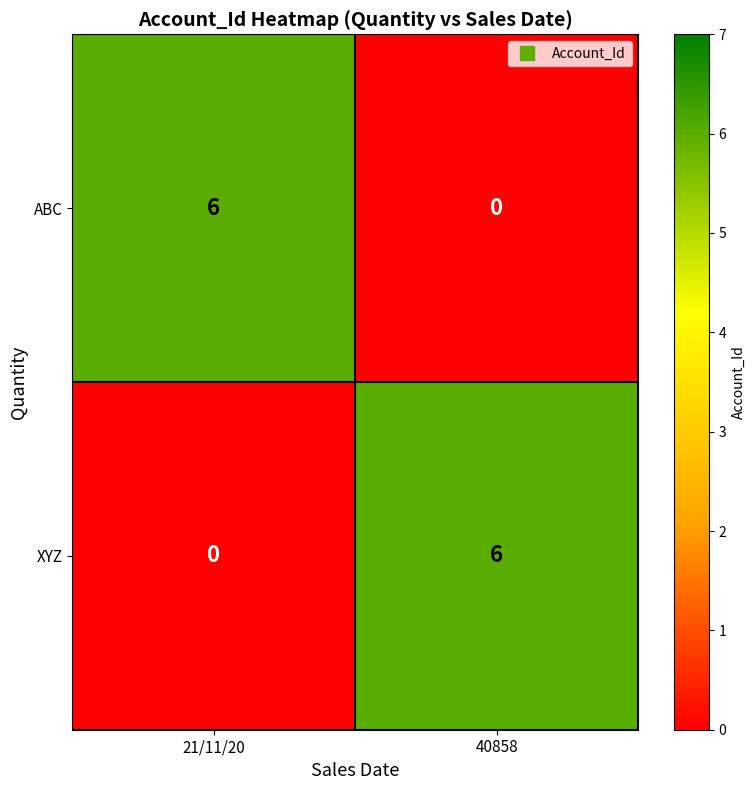

At 21/11/20, list the series in order from smallest to largest.

XYZ, ABC